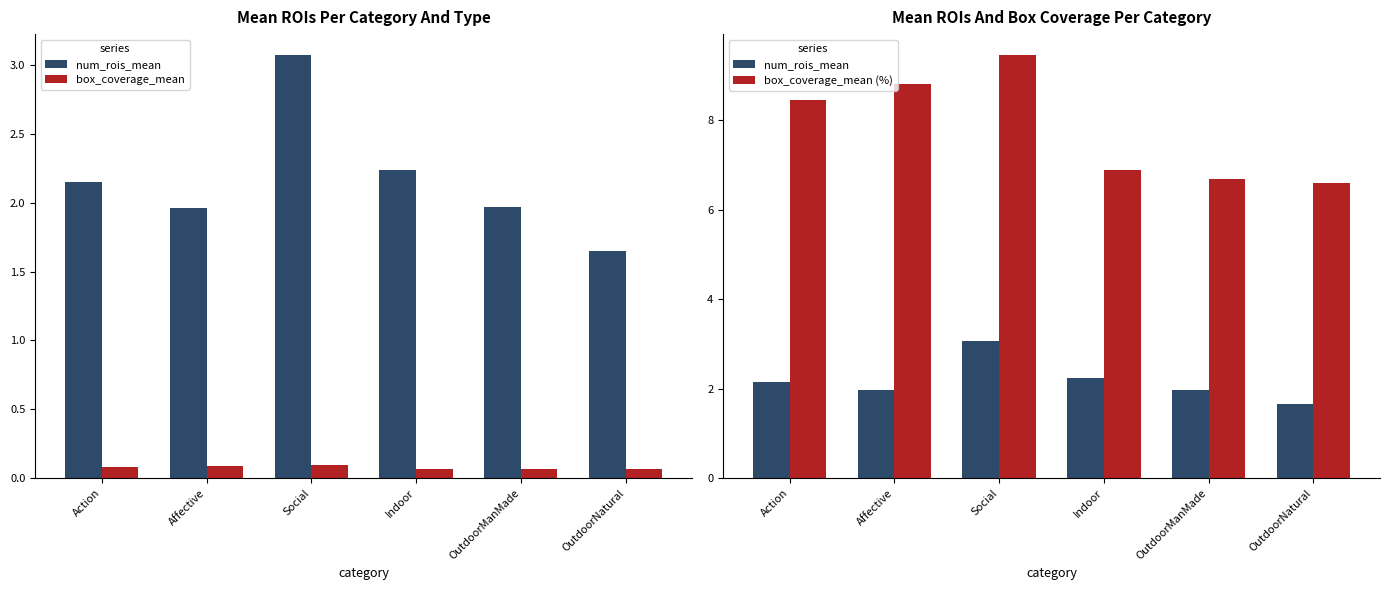

At which label is box_coverage_mean (%) closest to 8?

Action